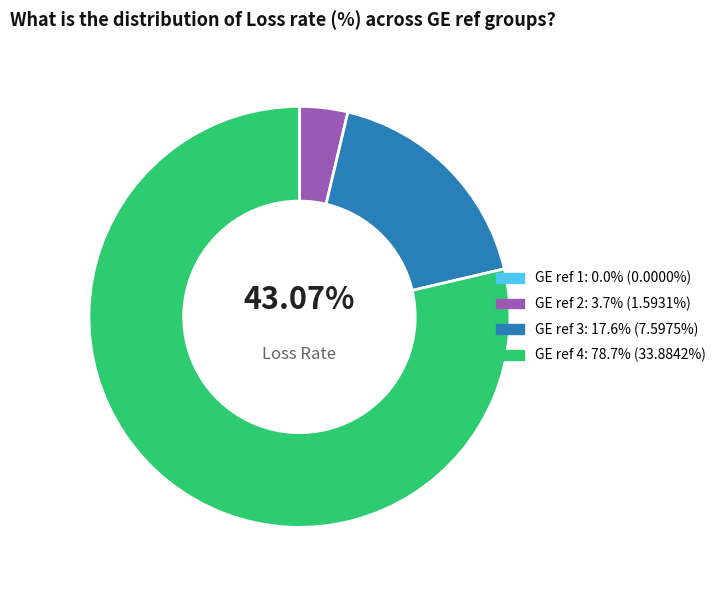

What percentage is the 3 slice, to the nearest percent?

18%